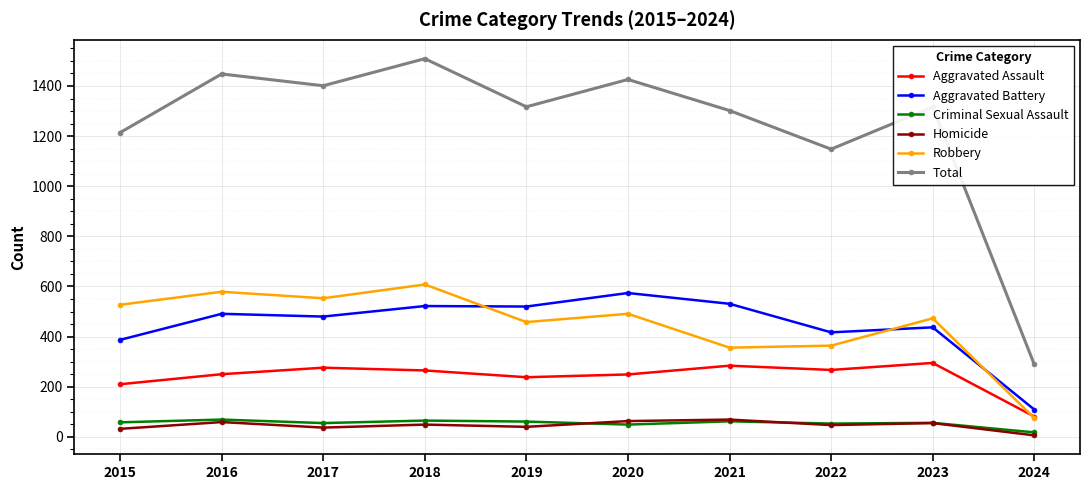

The value of Aggravated Assault at 2024 is 81. True or false?

True